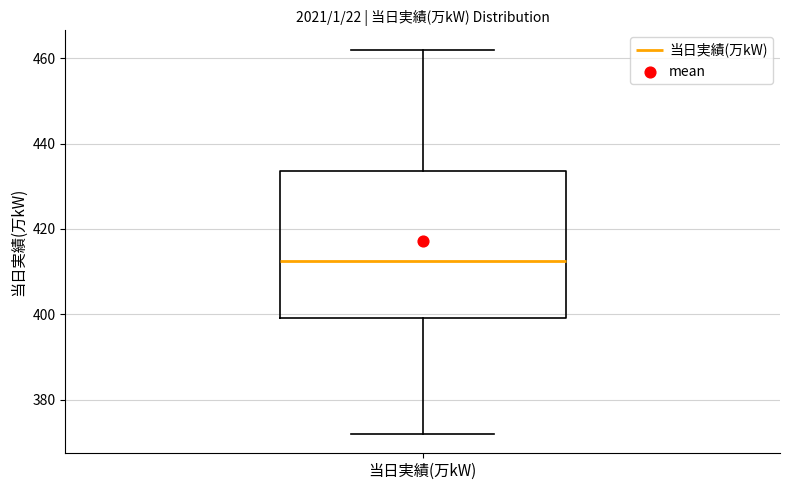

Read this box plot against the y-axis: the position of the median line, the range covered by the box, and the ends of both whiskers. The values are not printed on the chart, so give them approximately, as read against the axis.

median 412, box 400 to 434, whiskers 372 to 462